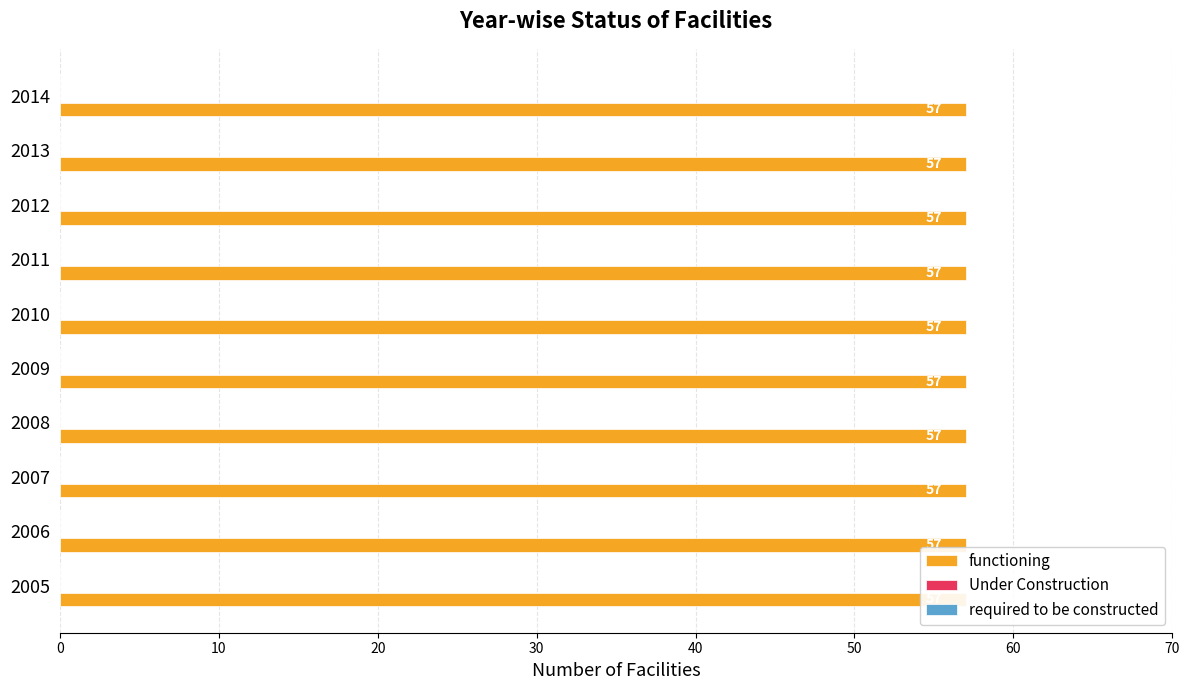

Reading right to left, transcribe all the data shown in this chart.

functioning: 57	57	57	57	57	57	57	57	57	57
Under Construction: 0	0	0	0	0	0	0	0	0	0
required to be constructed: 0	0	0	0	0	0	0	0	0	0